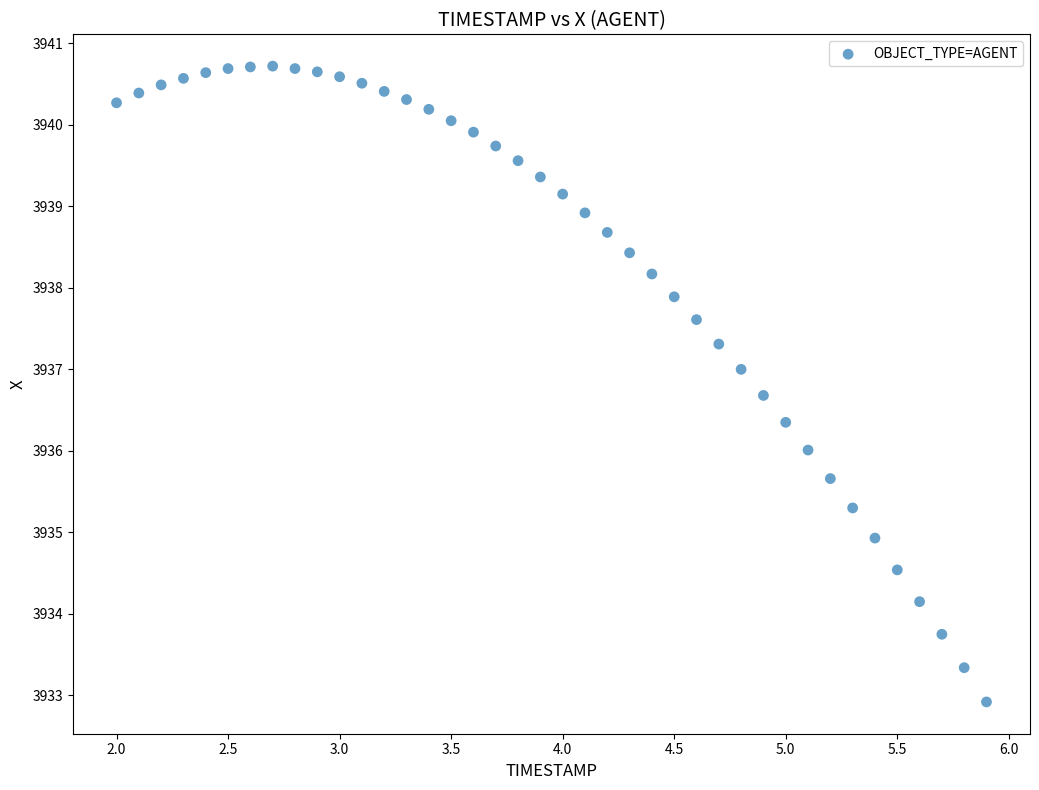

What is the range of X values (max minus min)?

3.9